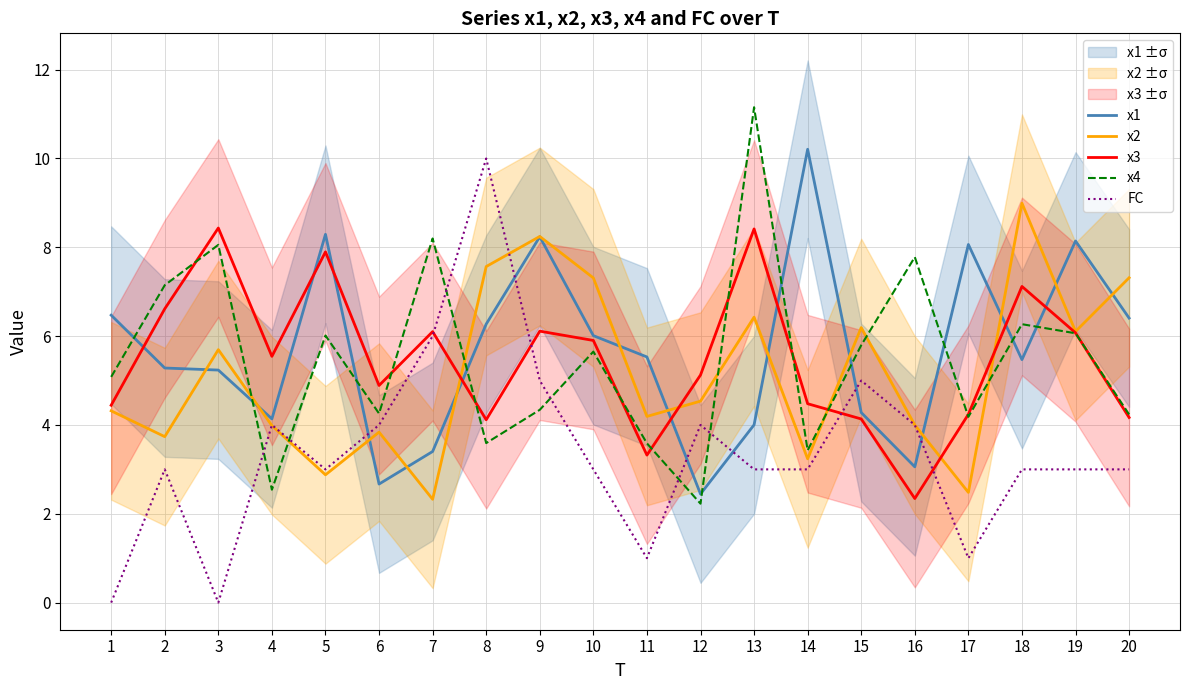

At which category does x4 reach its first local peak?

3